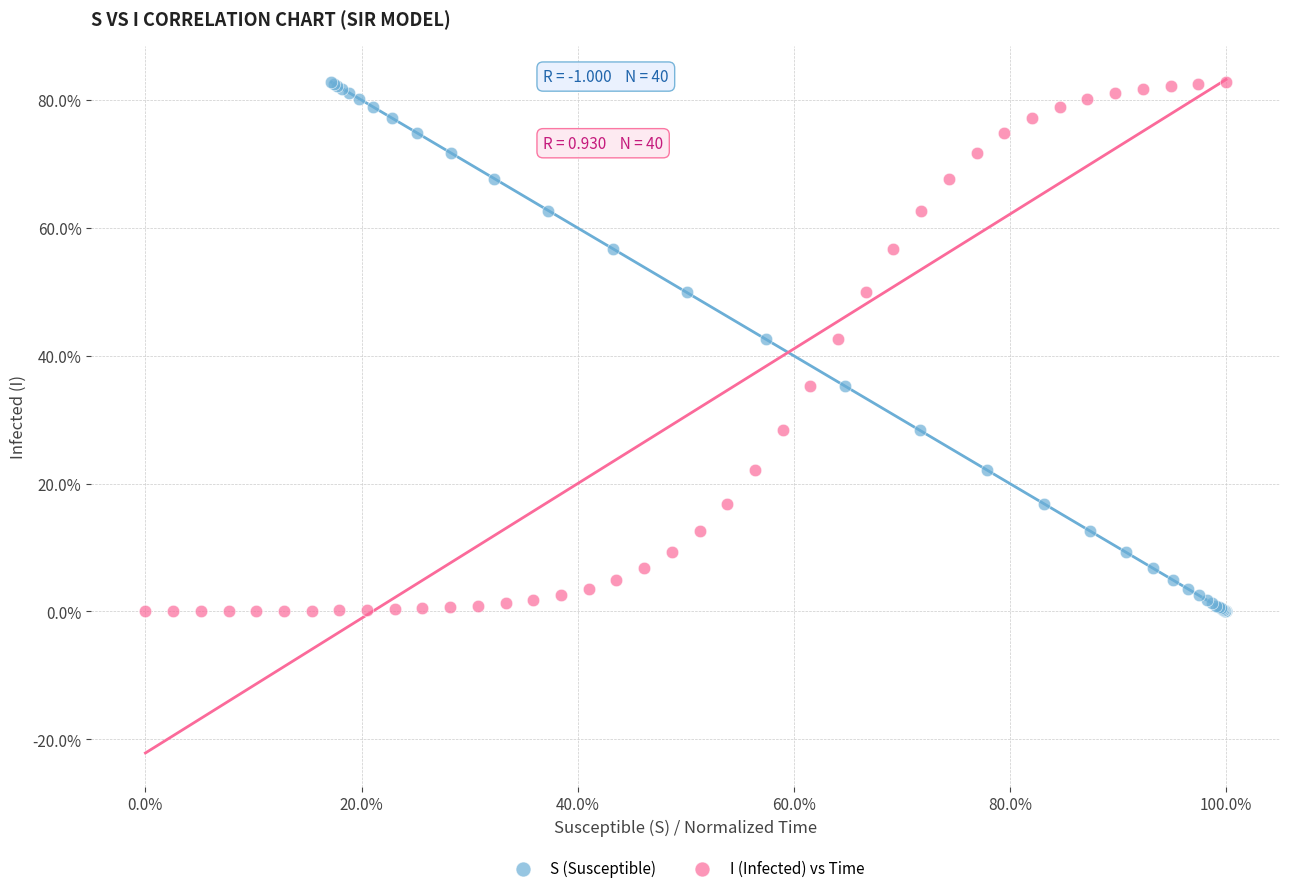

What are all the series names shown in the legend?

S (Susceptible), I (Infected) vs Time